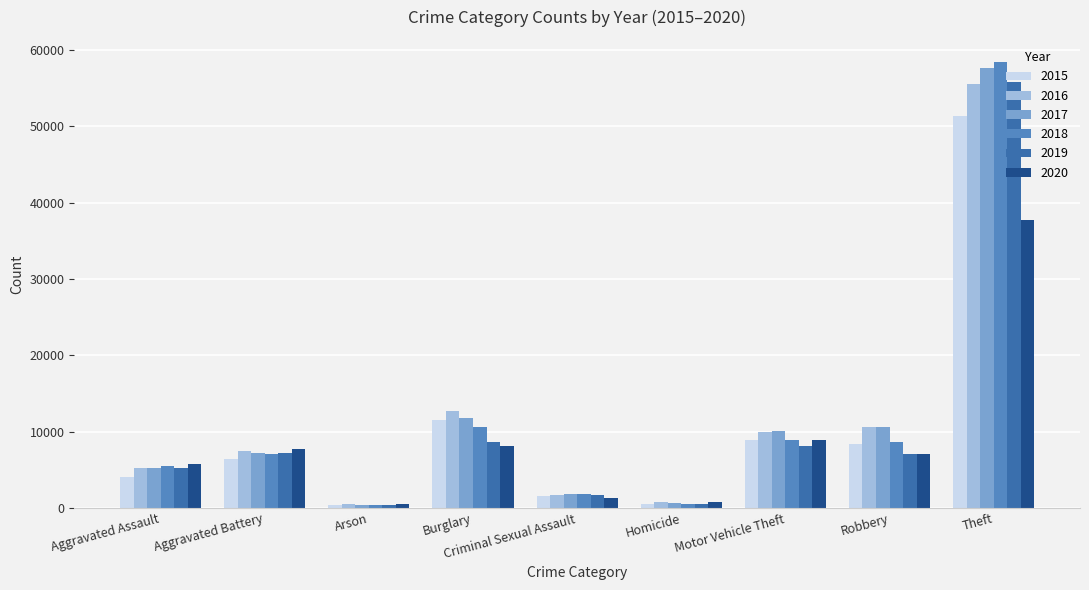

At which category is the sum across all series the highest?

Theft